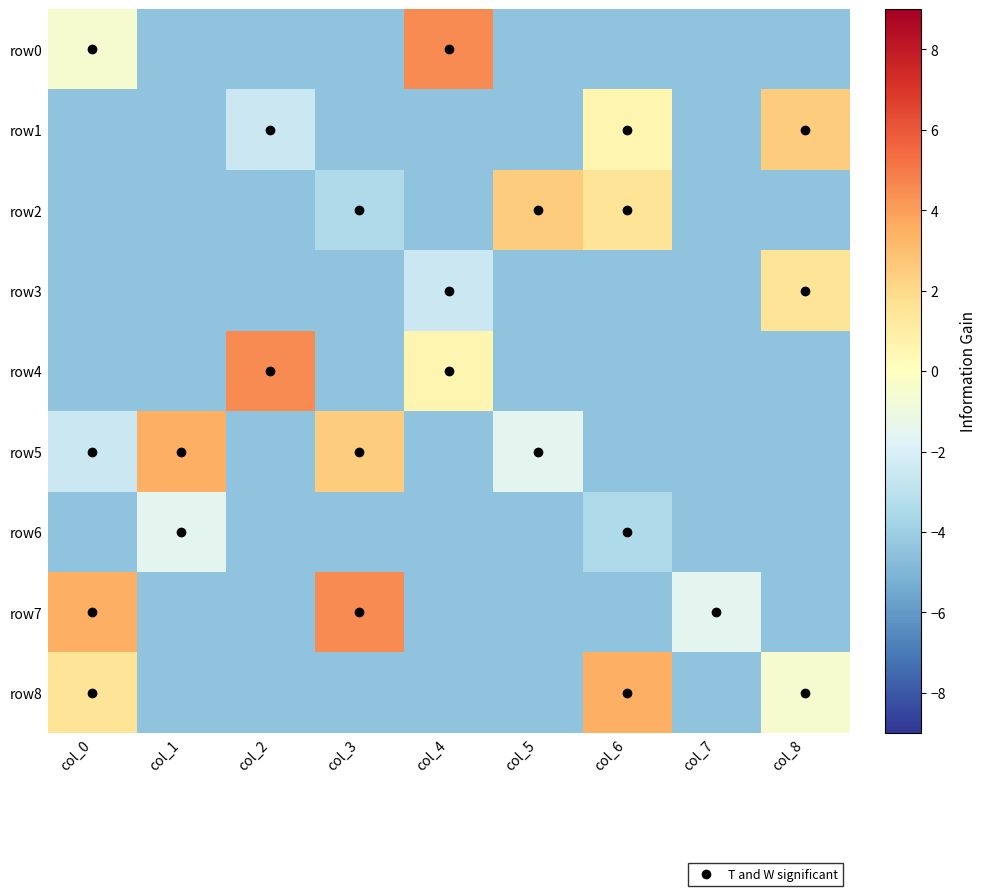

What is the minimum value shown in the chart?

-4.5